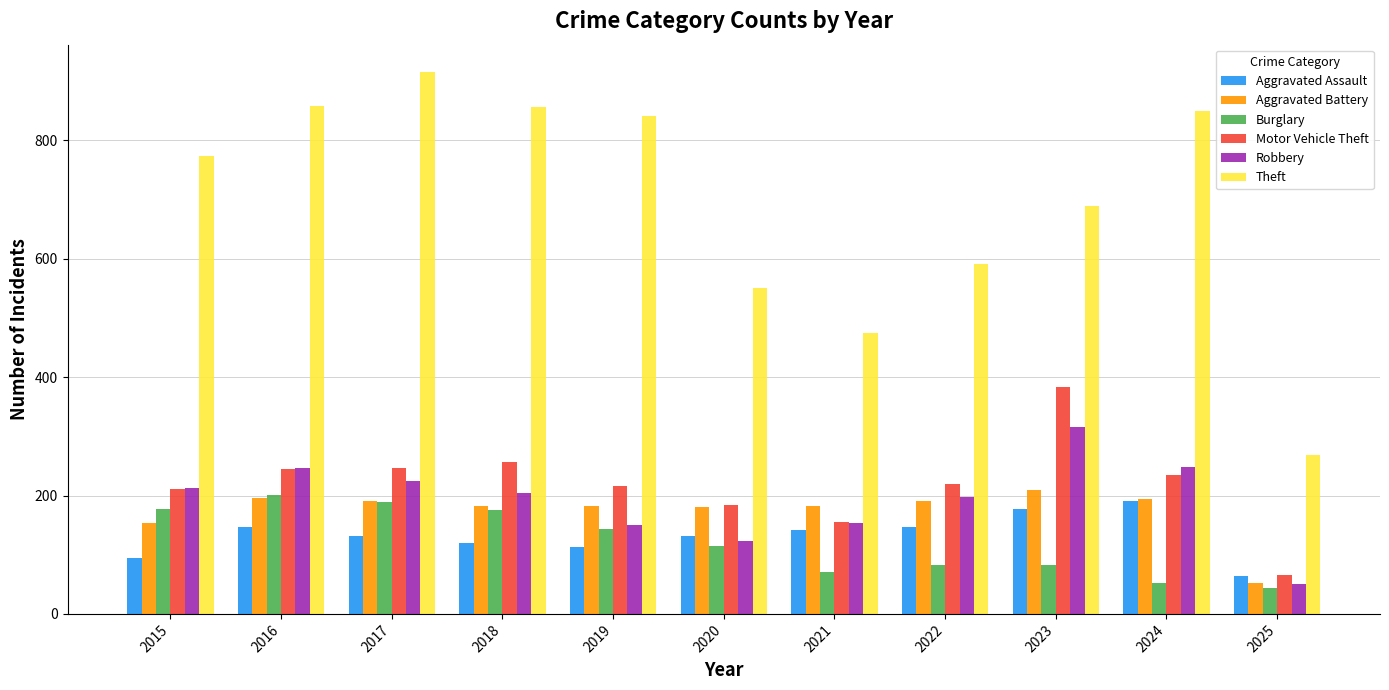

Is the value of Aggravated Battery at 2015 greater than the value of Aggravated Assault at 2025?

Yes